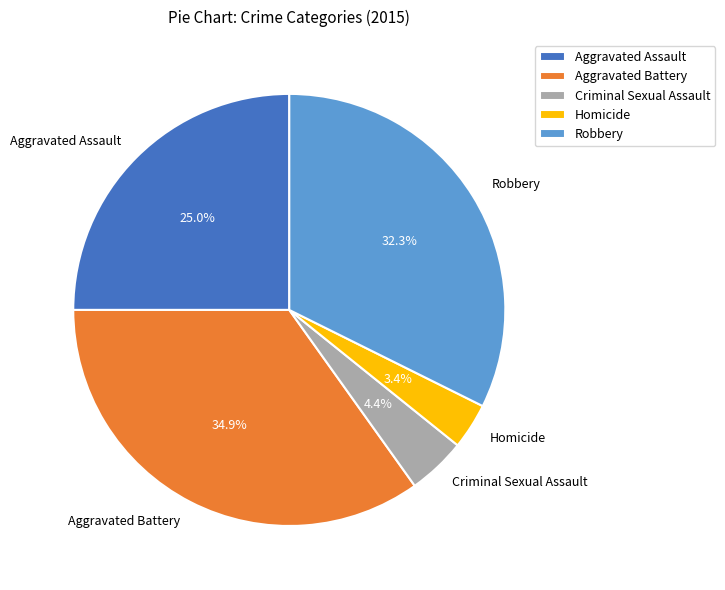

To the nearest percent, what percentage of the pie is Robbery?

32%